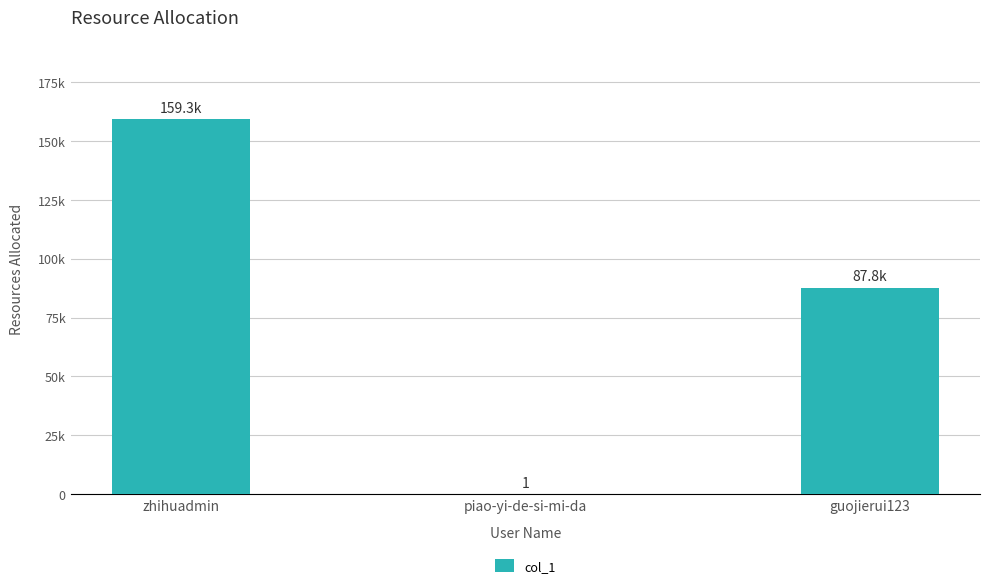

At which label does the data first exceed 87752?

zhihuadmin